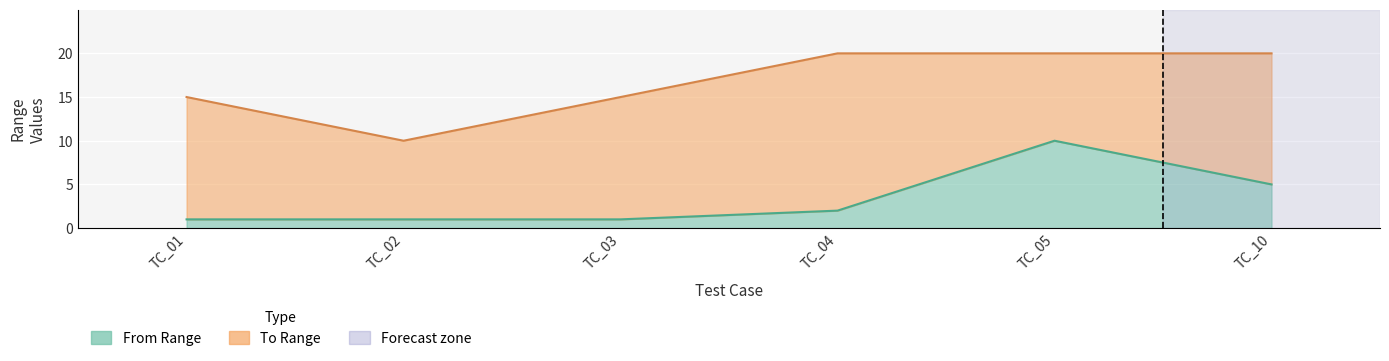

Reading left to right, transcribe all the data shown in this chart.

From Range: TC_01=1	TC_02=1	TC_03=1	TC_04=2	TC_05=10	TC_10=5
To Range: TC_01=15	TC_02=10	TC_03=15	TC_04=20	TC_05=20	TC_10=20